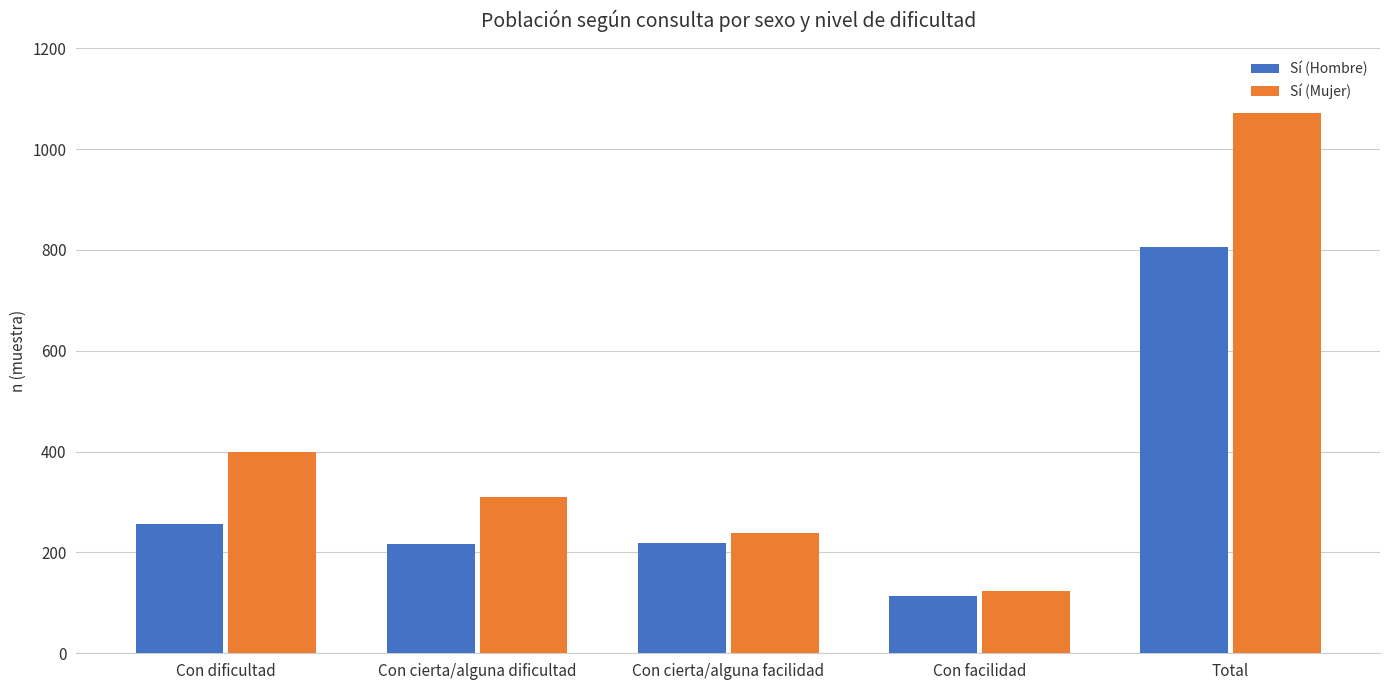

At which label is Sí (Hombre) closest to 459?

Con dificultad